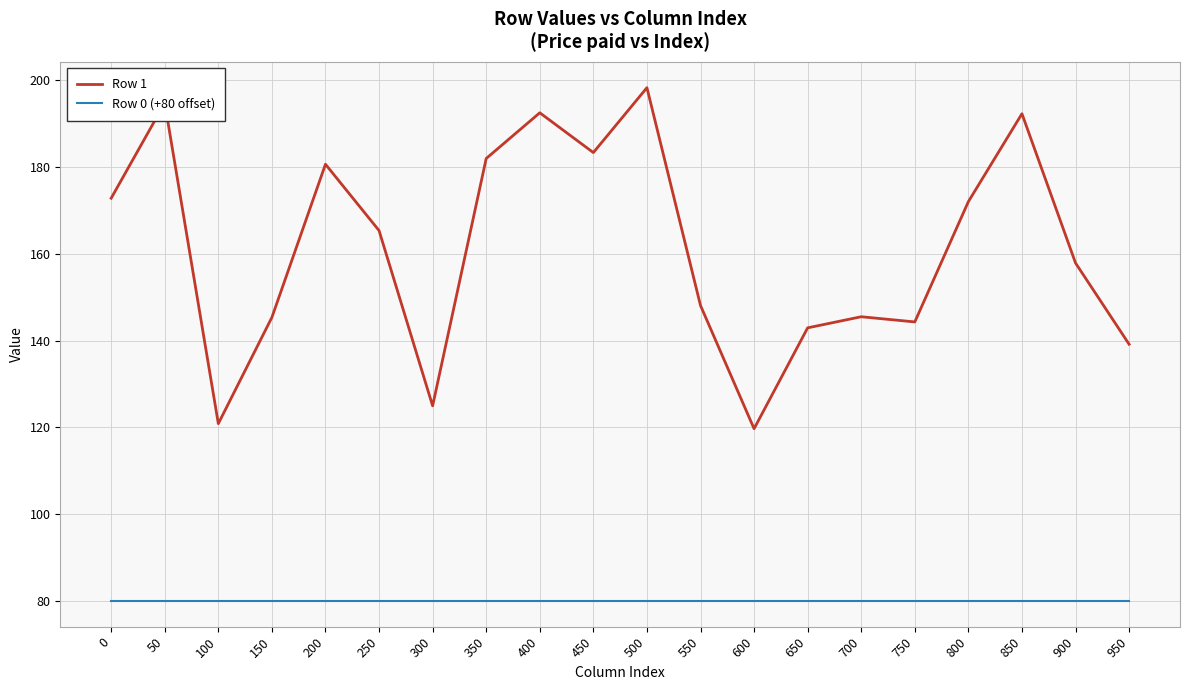

Which series has the largest range (max minus min)?

Row 1